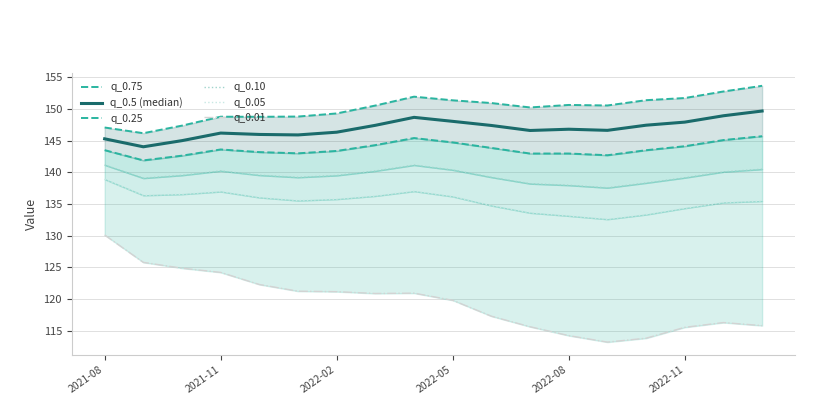

Is it true that q_0.75 equals 215.8 at 2022-11?

False